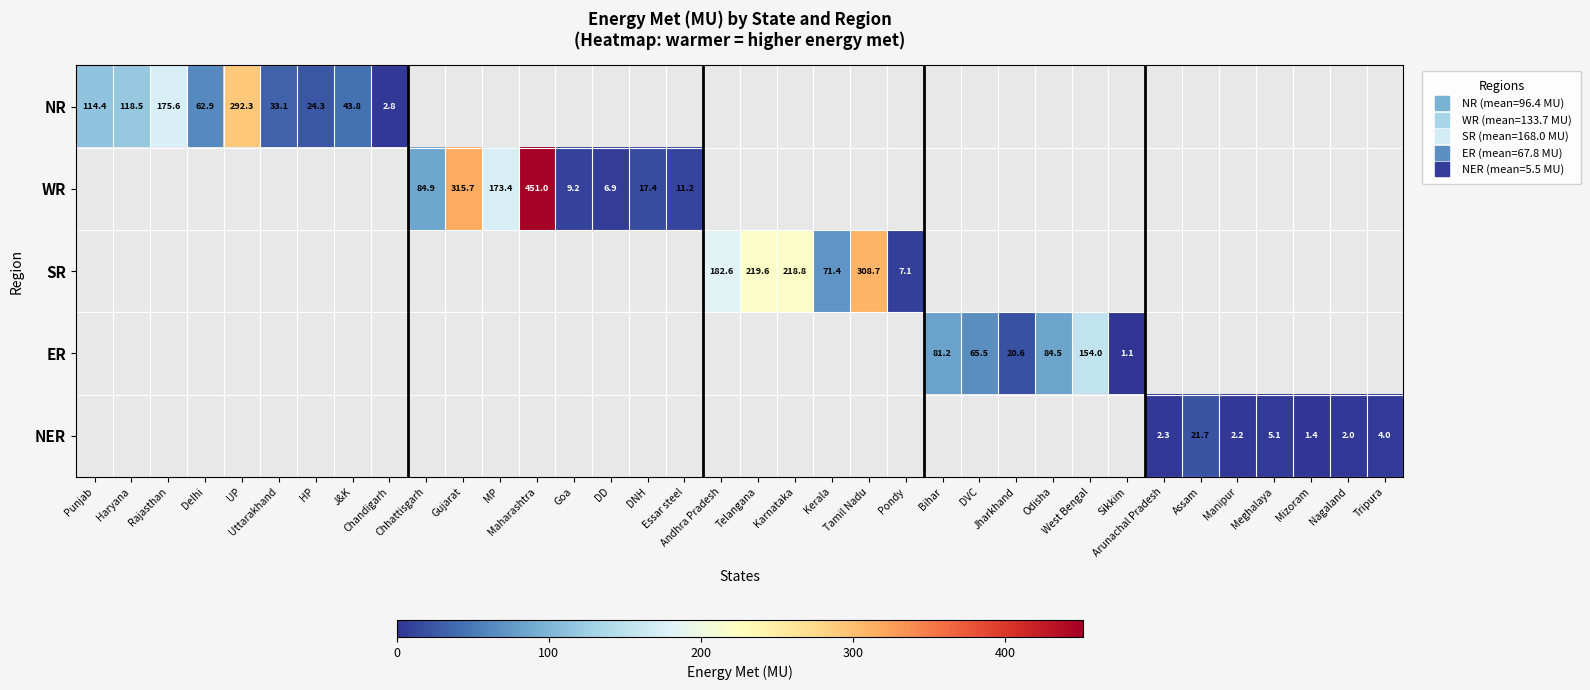

True or false: WR has a value of 24.5 at DNH.

False